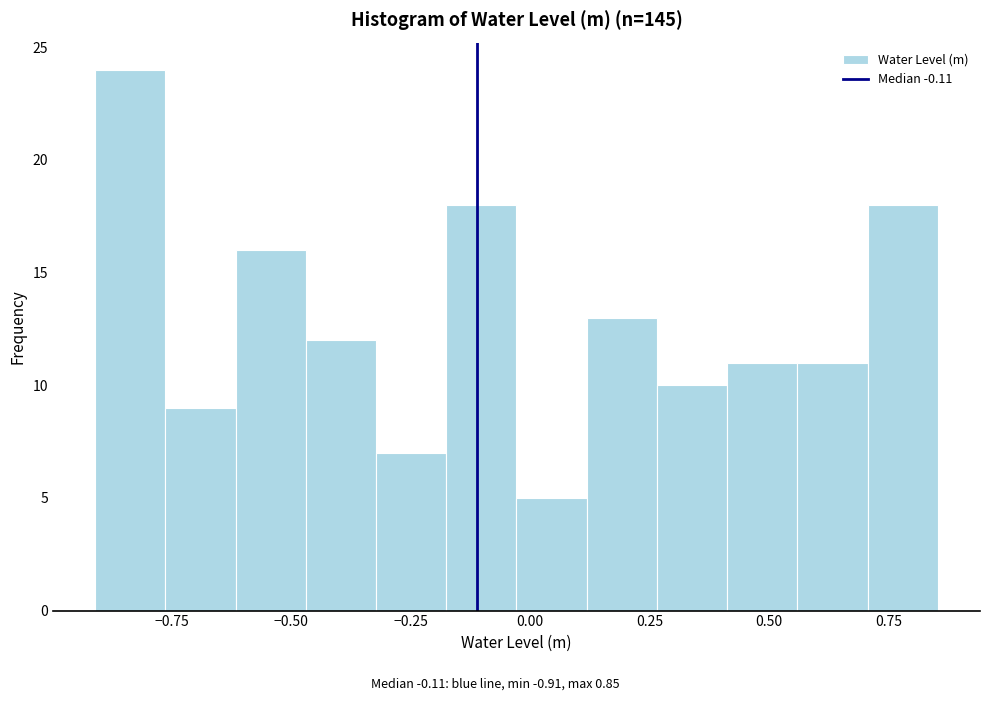

Around what value on the x-axis is the tallest bar? Give the approximate position of its centre, as read against the axis.

-0.85